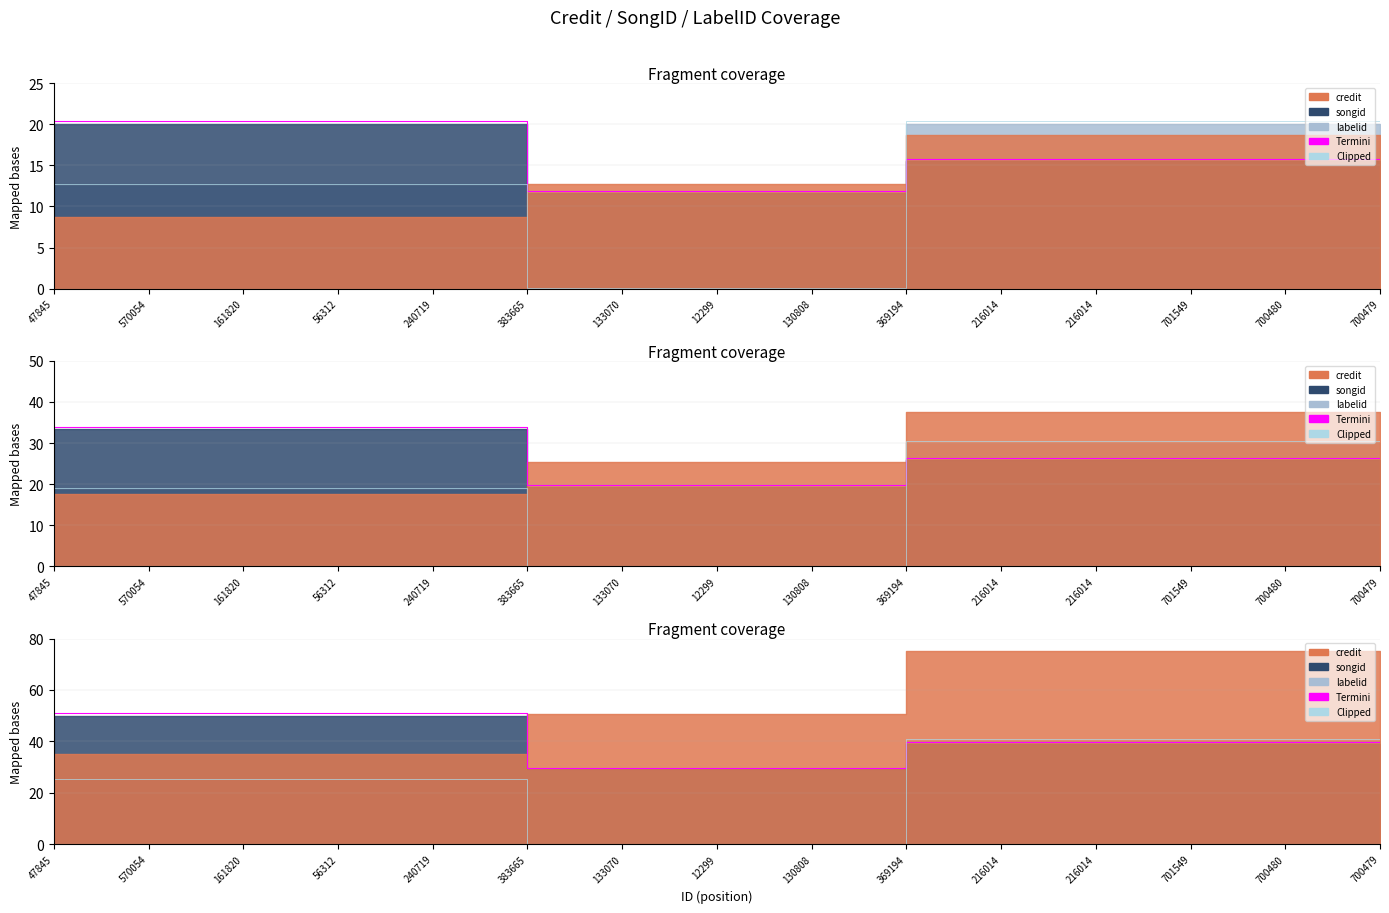

Which series has the widest spread of values?

Clipped